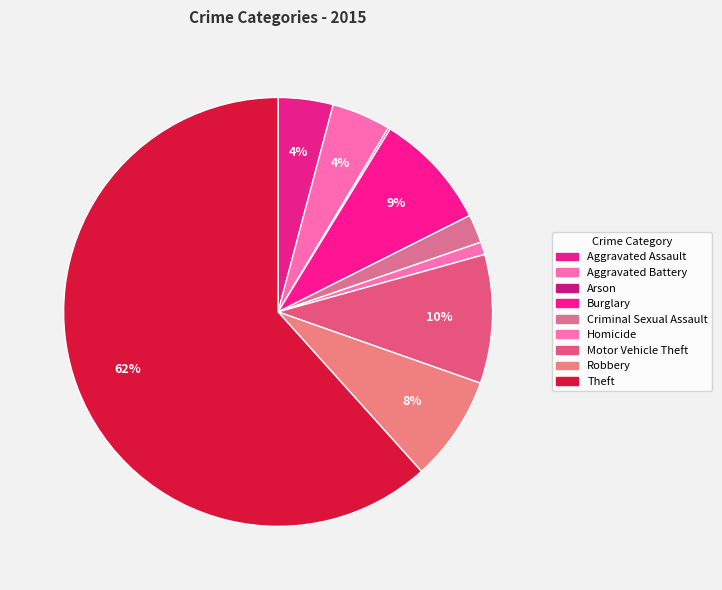

Count the number of slices in the pie.

9